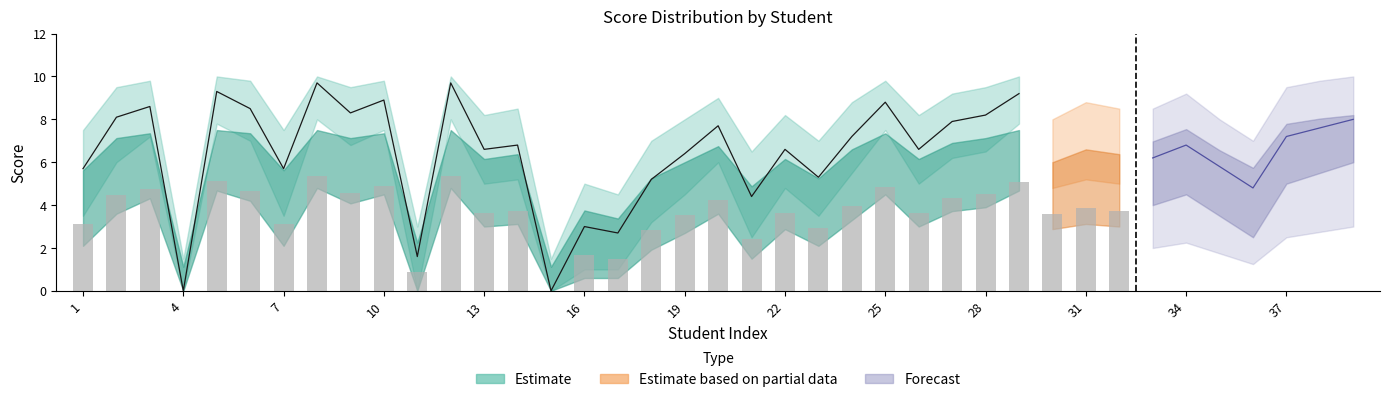

What is the value of the Lower_Estimate bar at the 22nd from the left?

4.8